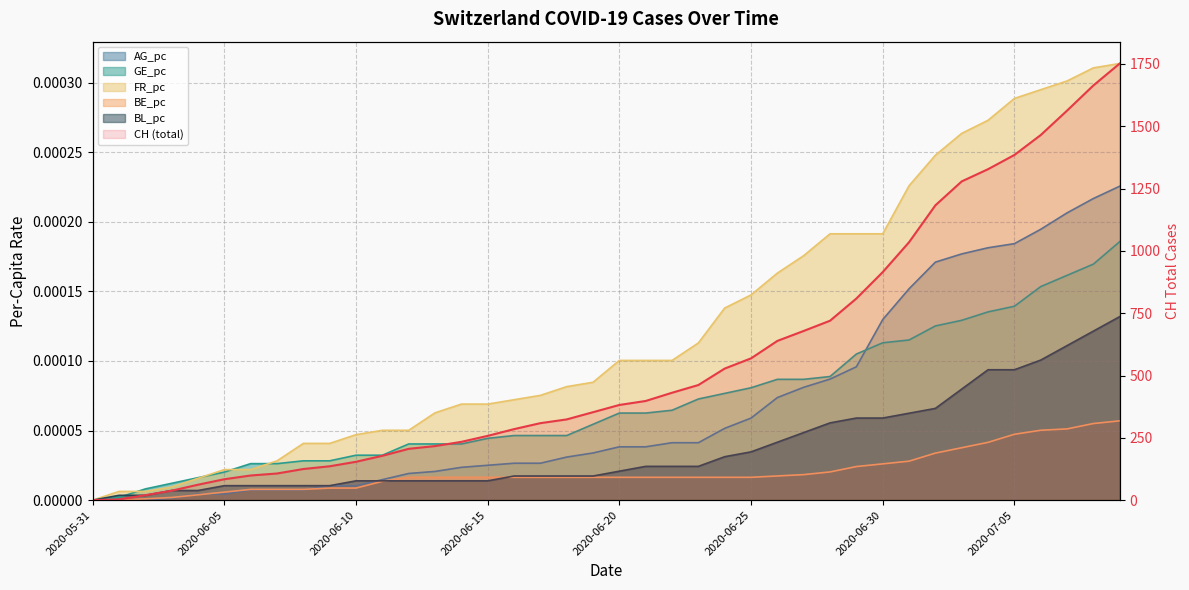

What is the label of the 25th point from the right?

2020-06-15